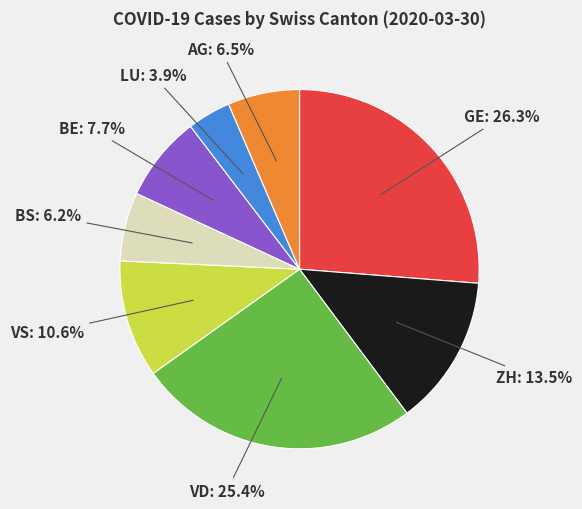

What is the largest slice in the pie chart?

GE